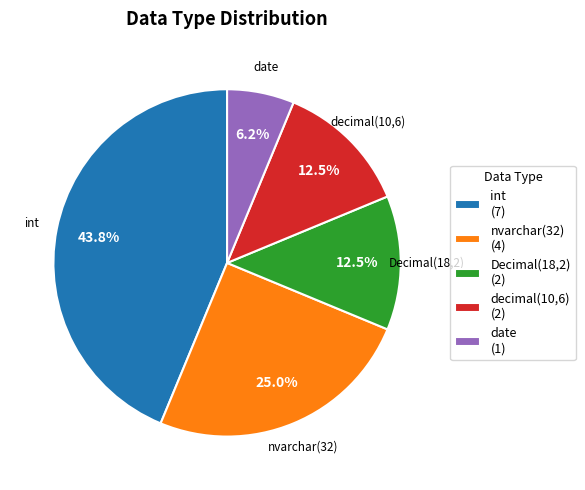

Which slice is the smallest?

date (1)